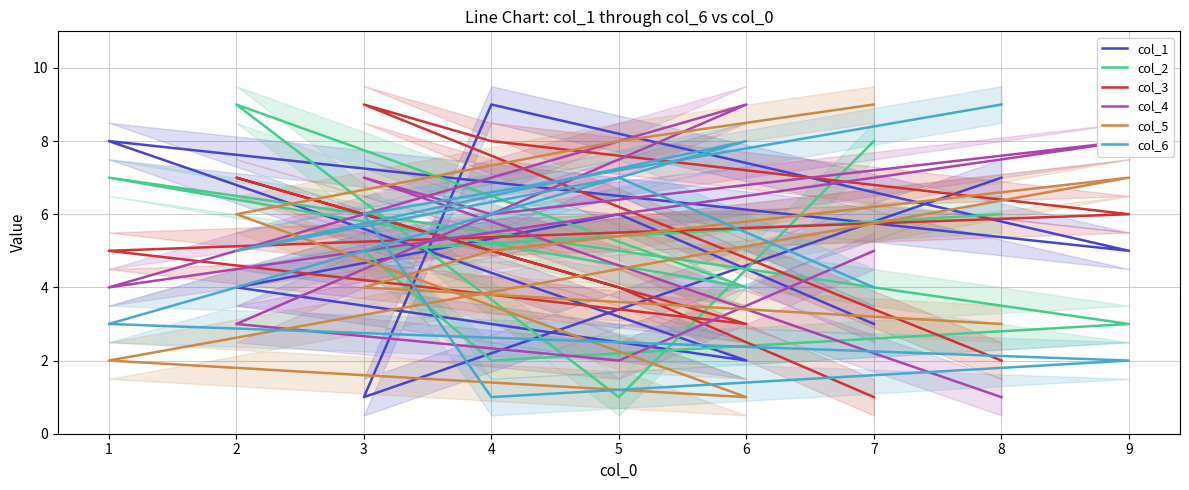

What is the average value of the col_5 series?

5